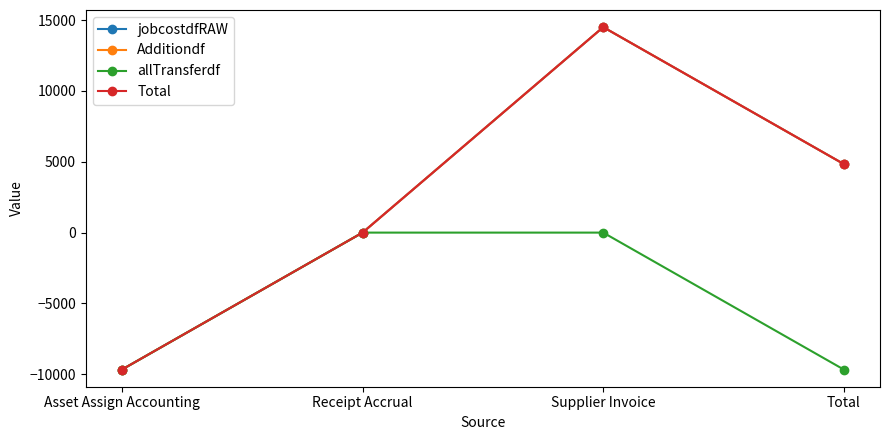

The allTransferdf series shows -4450.6 at Receipt Accrual. True or false?

False